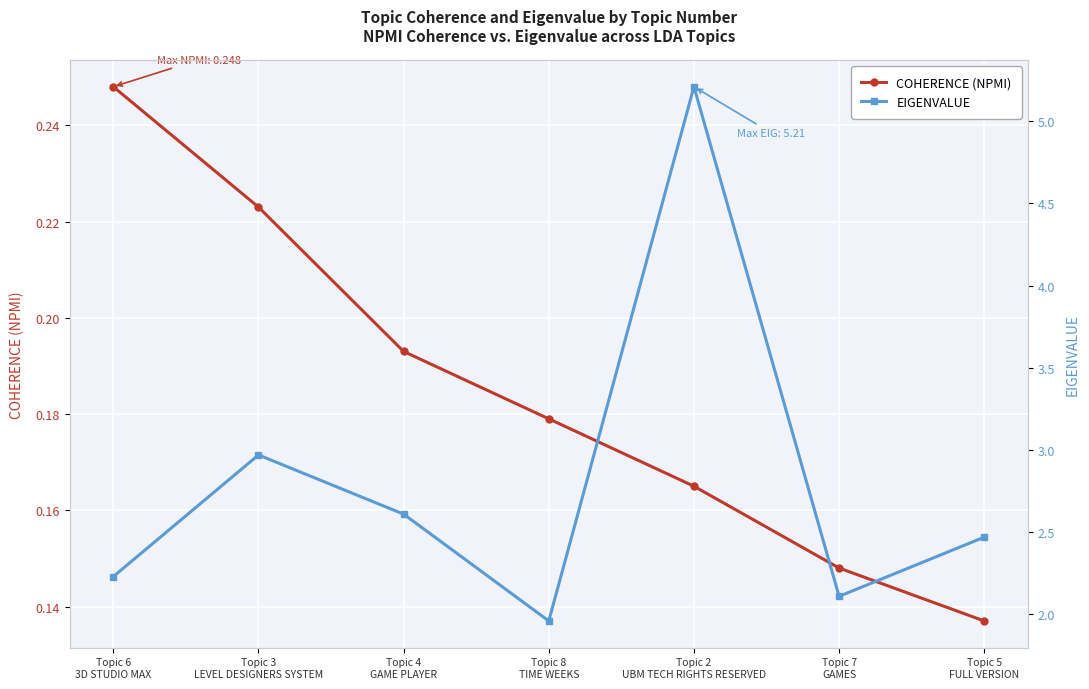

True or false: COHERENCE (NPMI) and EIGENVALUE cross at least once.

False